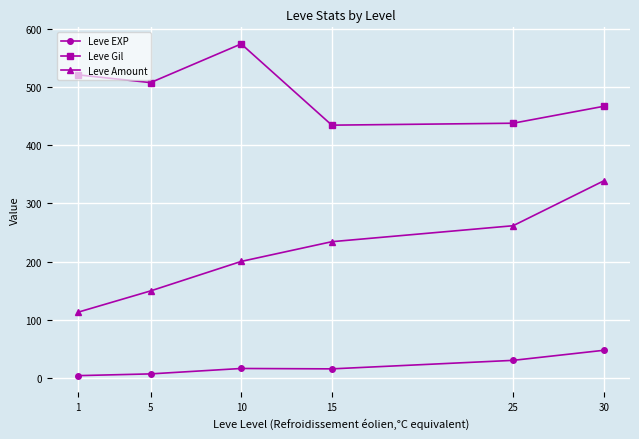

Which series has the largest total across all categories?

Leve Gil